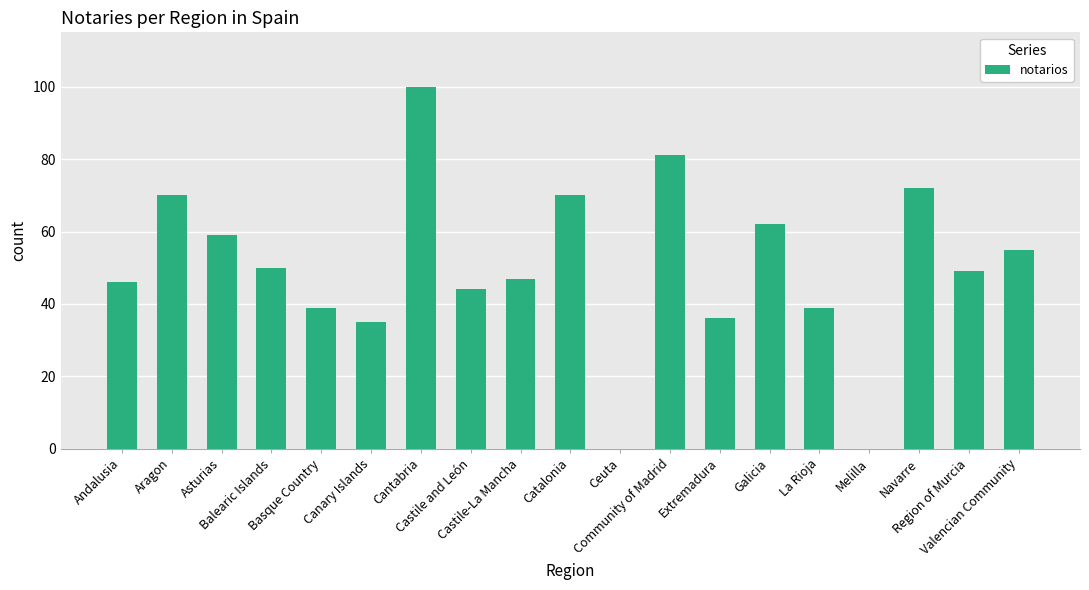

Is it true that the value at Region of Murcia is 49?

True